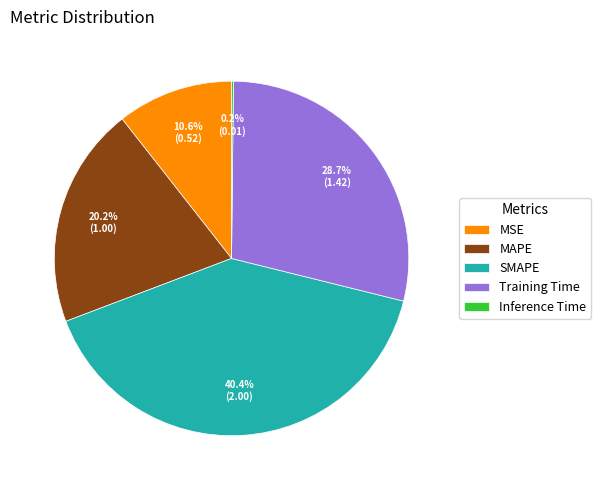

Which slice is the largest?

SMAPE